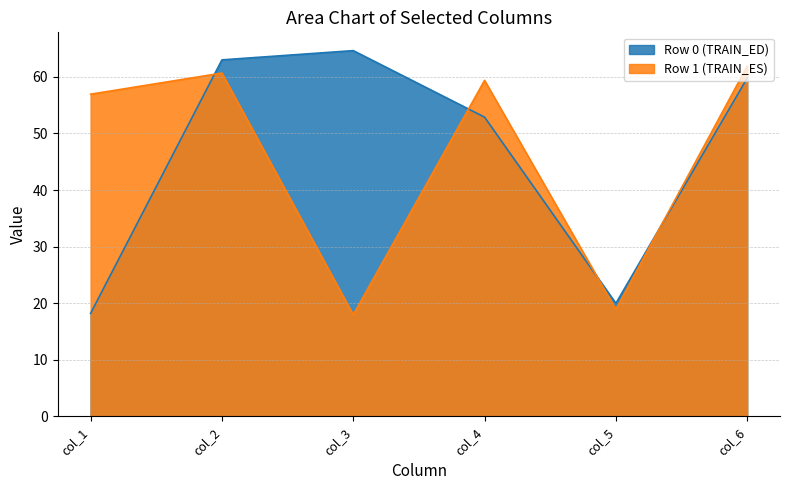

Which series has the widest spread of values?

Row 0 (TRAIN_ED)